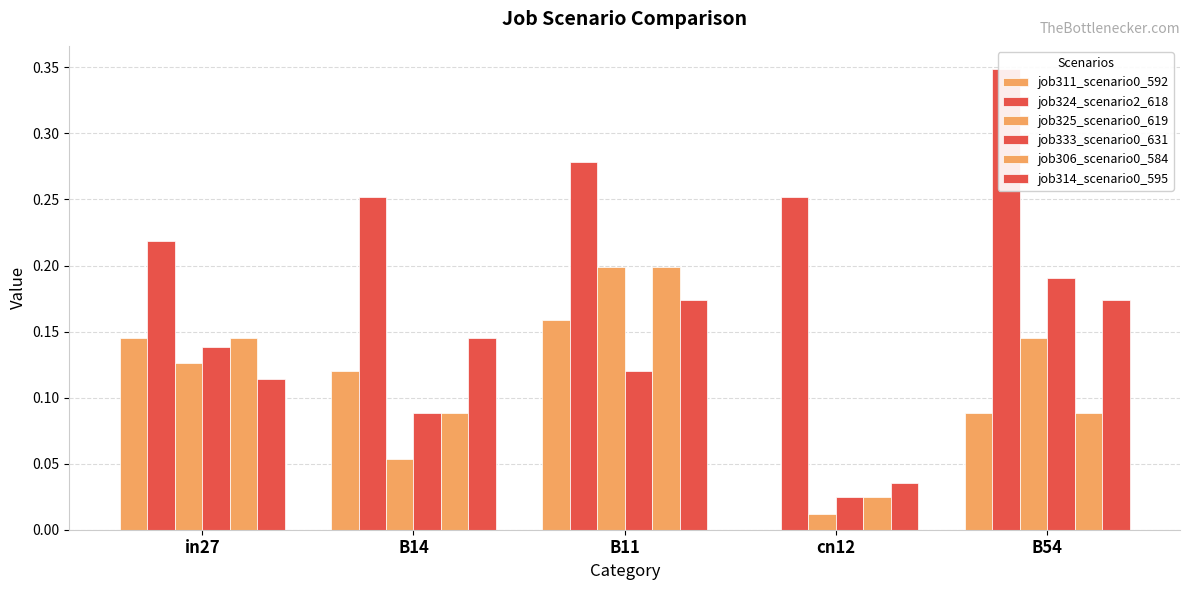

What is the difference between the maximum and minimum values in the job333_scenario0_631 series?

0.2